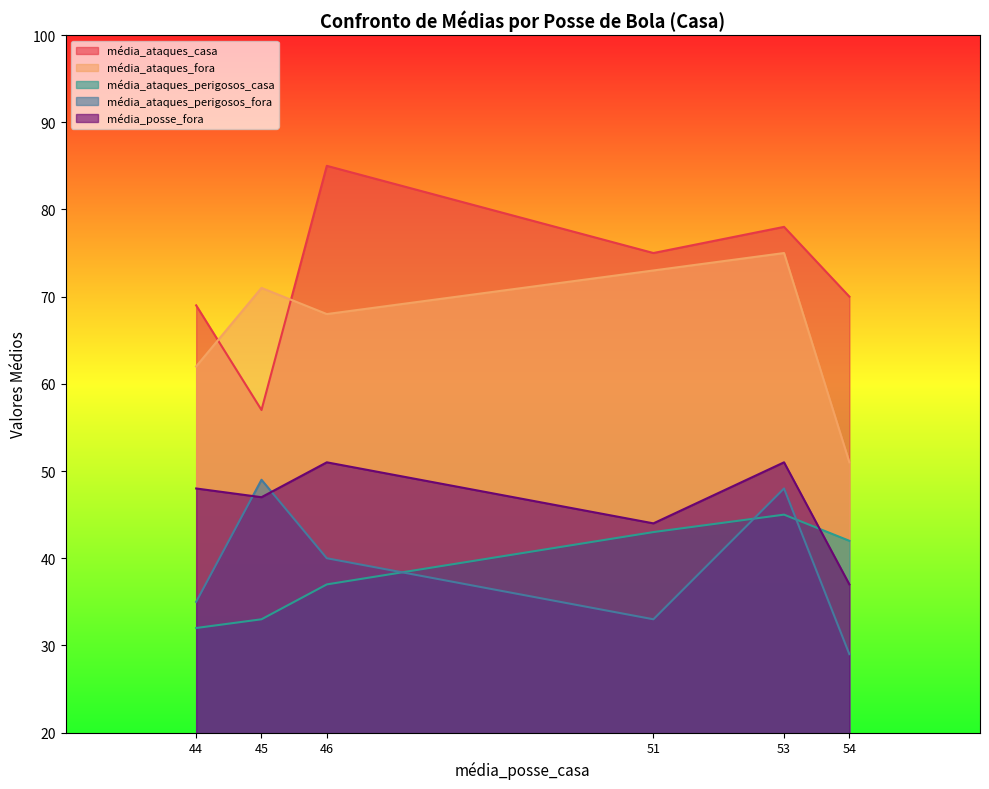

Which series changed the most between 44 and 46?

média_ataques_casa